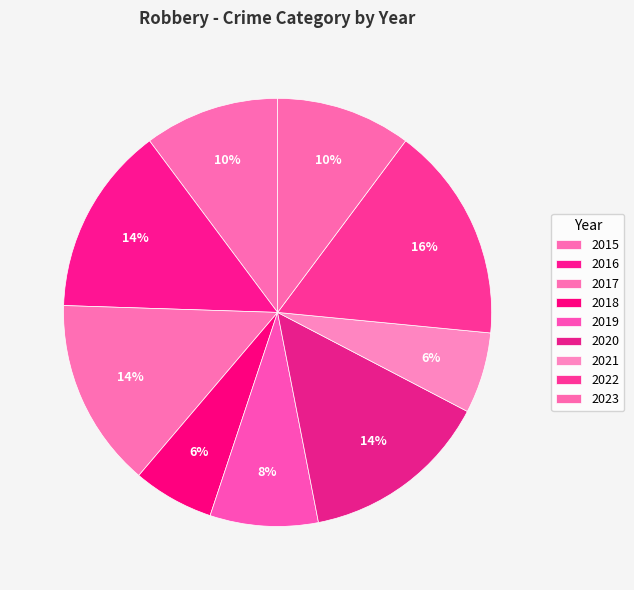

What percentage is the 2016 slice, to the nearest percent?

14%